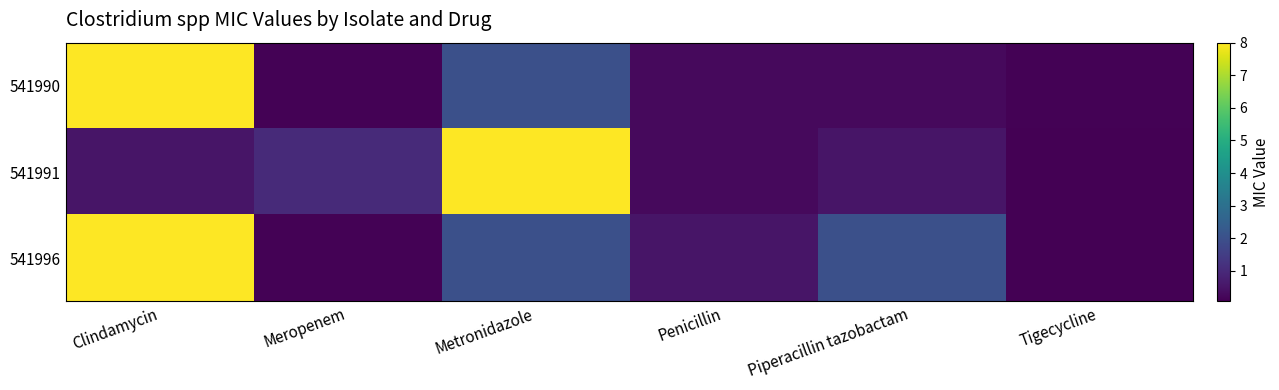

At which category is the sum across all series the highest?

Clindamycin